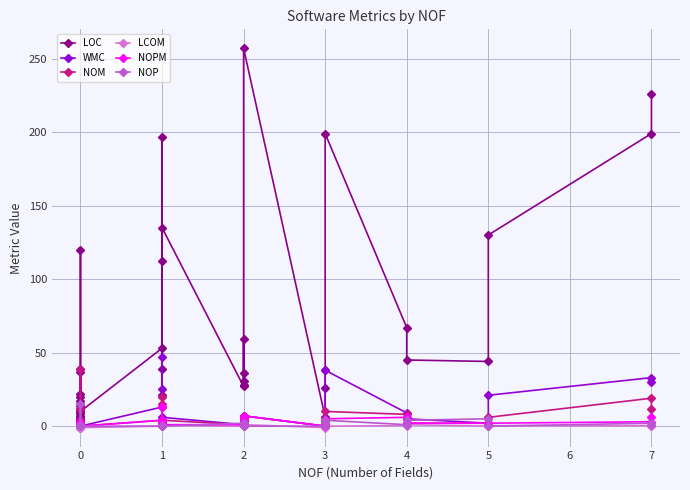

How many LCOM values are between -1 and 0?

30